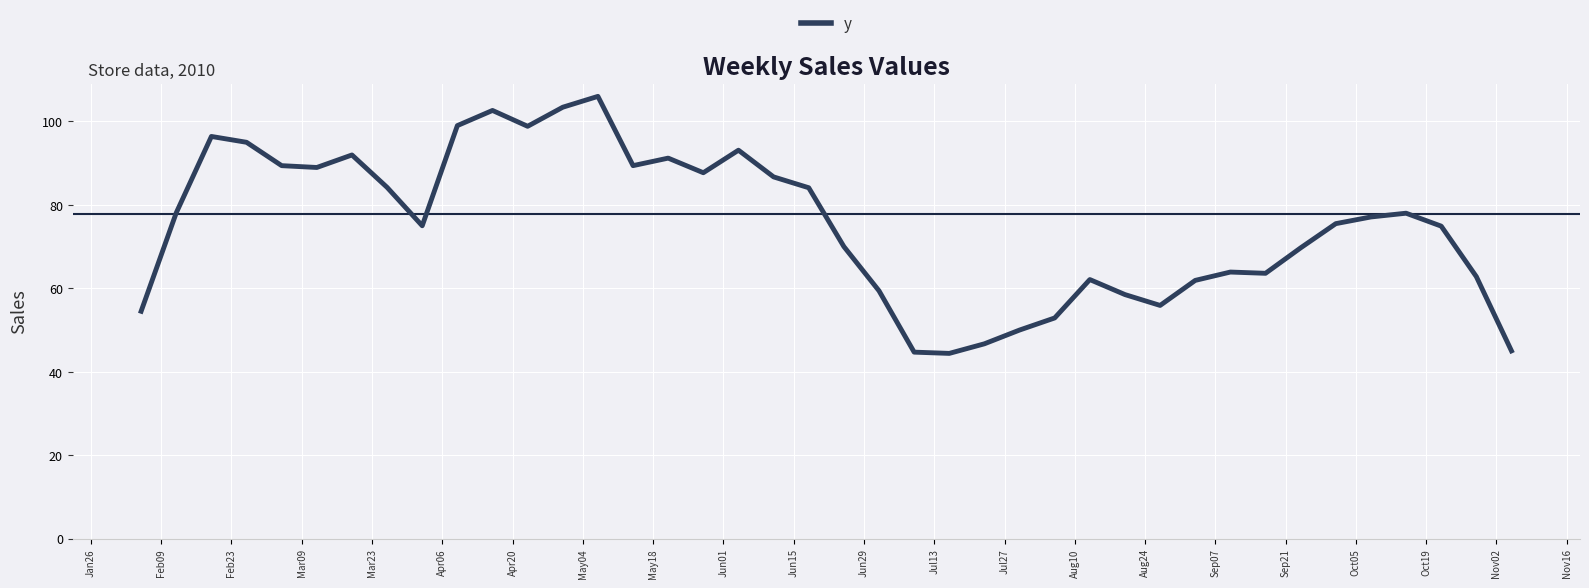

What is the greatest value displayed?

106.0